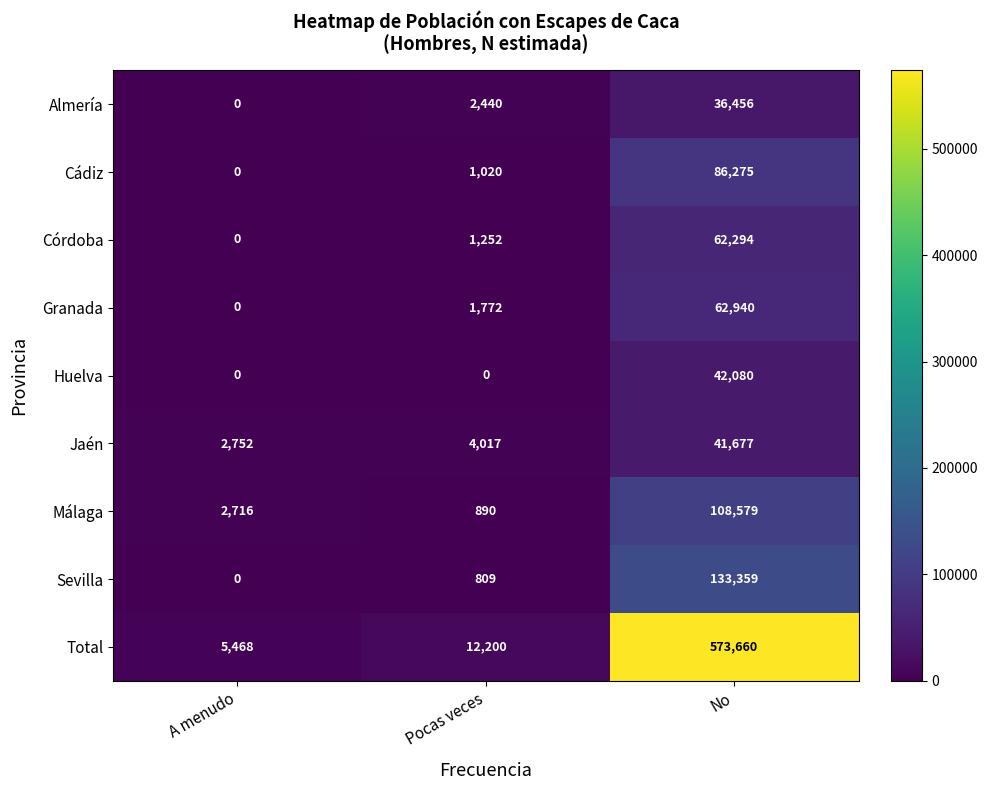

Rank the series at Pocas veces from highest to lowest value.

Total, Jaén, Almería, Granada, Córdoba, Cádiz, Málaga, Sevilla, Huelva